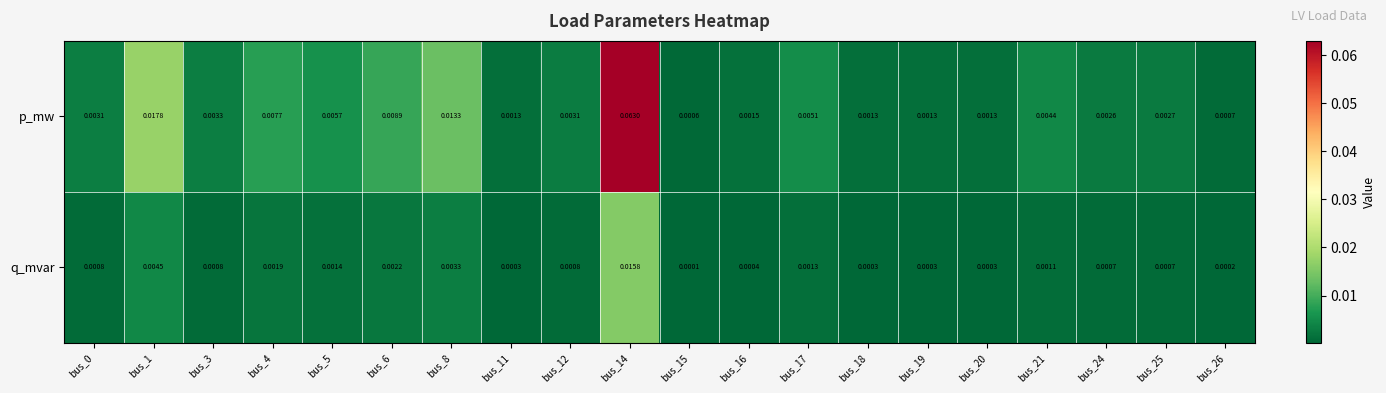

At how many categories does at least one series exceed 0?

20